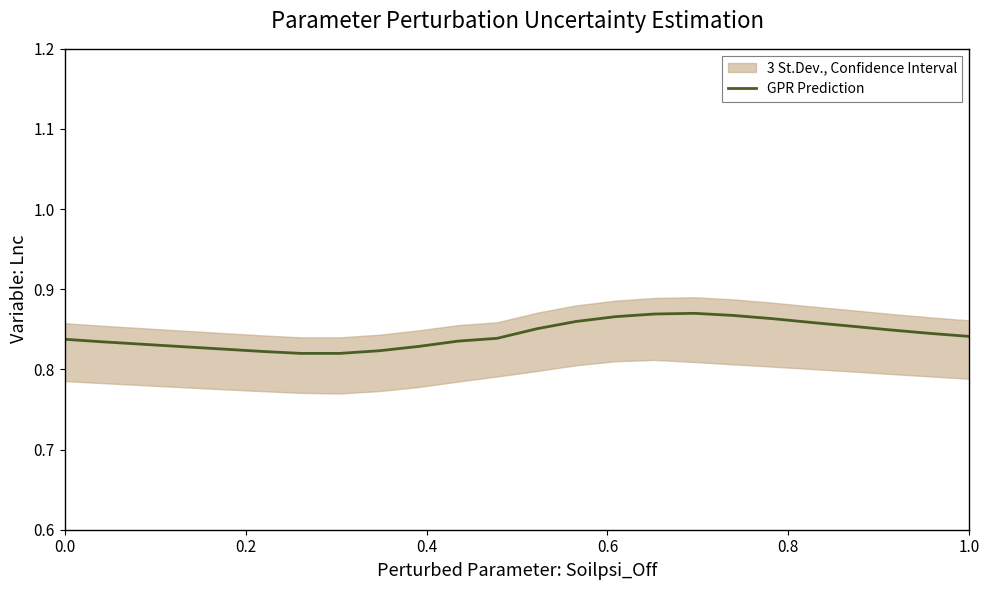

Is this an area chart (filled region under the line)?

No